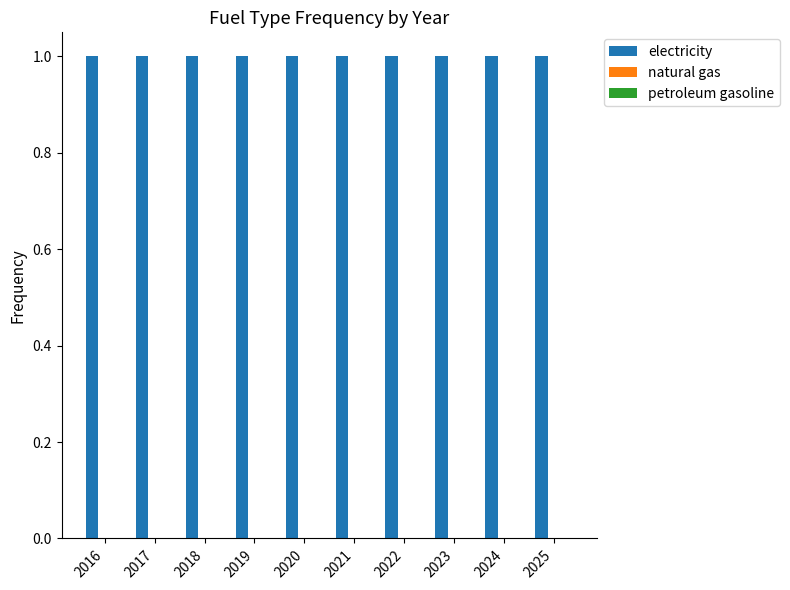

How many groups of bars are there?

10